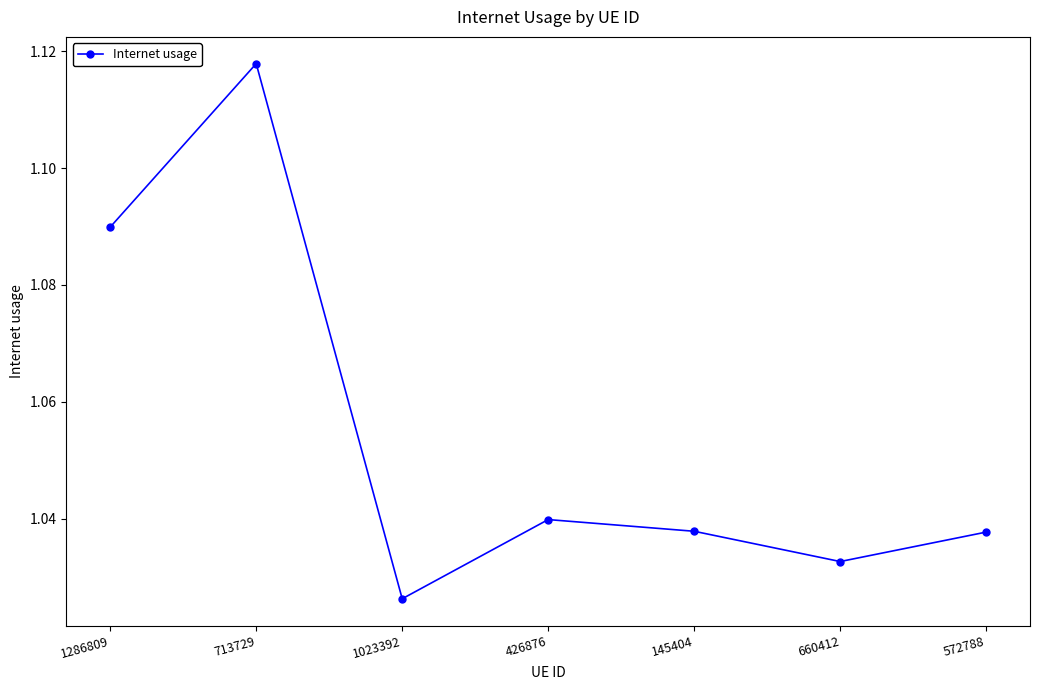

Which has a higher value, 1023392 or 572788?

572788